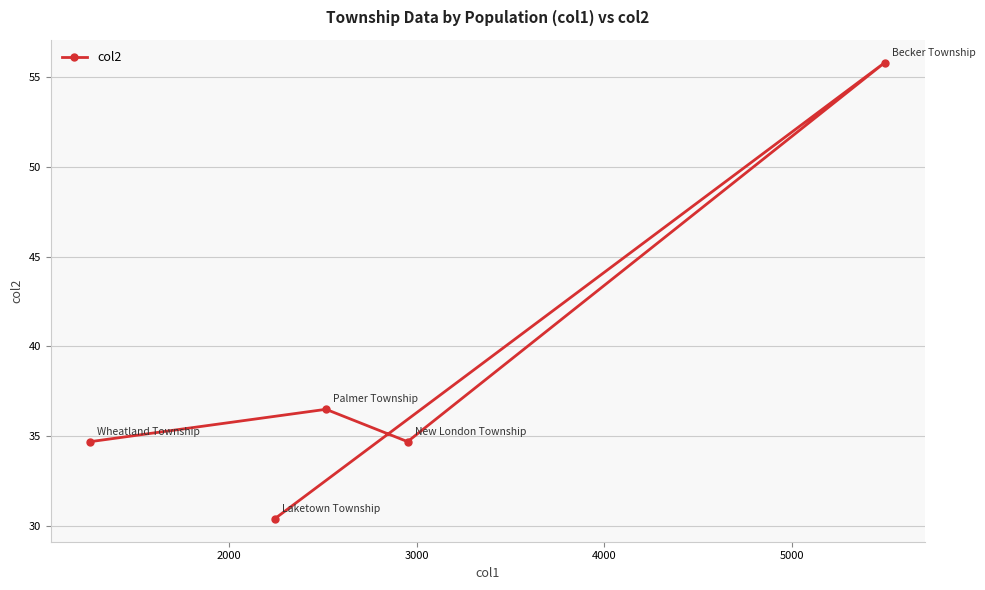

What is the sum of all values?

192.1